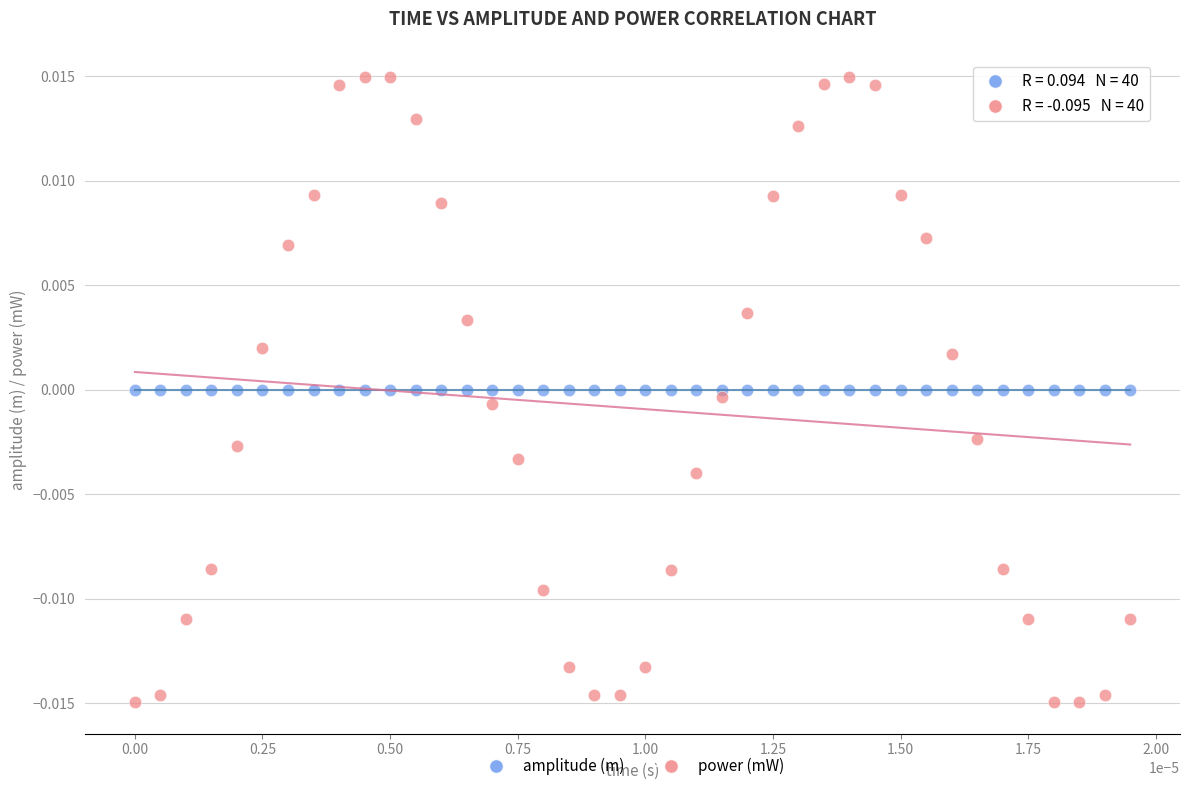

Which series contains the lowest Y value?

power (mW)